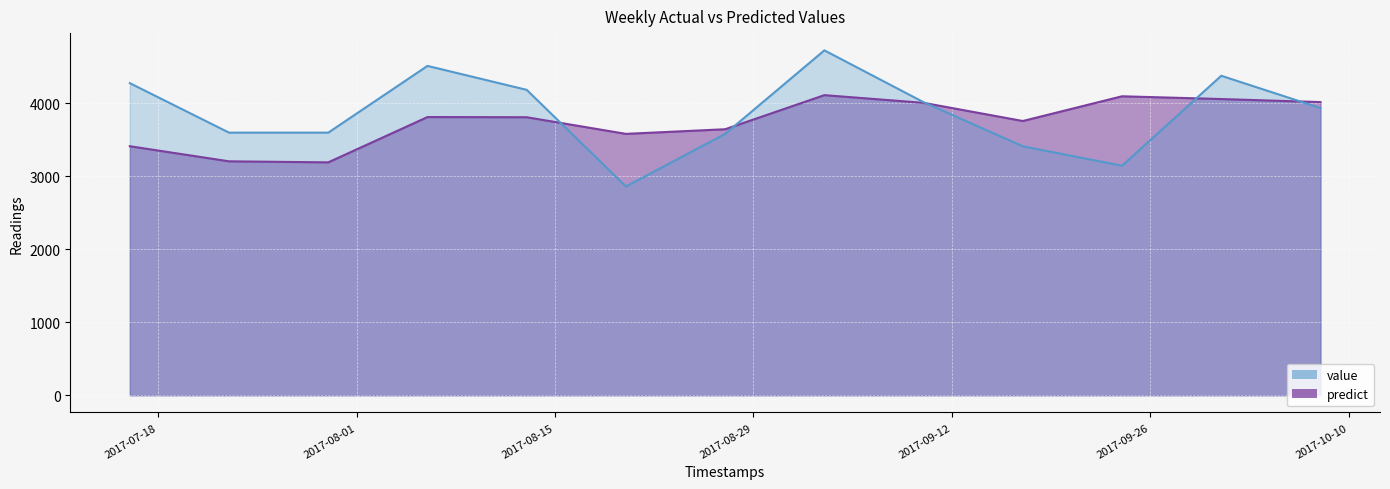

Reading left to right, extract all data points from this chart.

predict: 2017-07-16=3410.0	2017-07-23=3203.1	2017-07-30=3189.1	2017-08-06=3809.4	2017-08-13=3807.0	2017-08-20=3579.1	2017-08-27=3642.6	2017-09-03=4109.6	2017-09-10=4004.2	2017-09-17=3755.3	2017-09-24=4094.0	2017-10-01=4056.2	2017-10-08=4014.4
value: 2017-07-16=4274.0	2017-07-23=3596.0	2017-07-30=3596.0	2017-08-06=4510.0	2017-08-13=4182.0	2017-08-20=2859.0	2017-08-27=3579.0	2017-09-03=4723.0	2017-09-10=4013.0	2017-09-17=3409.0	2017-09-24=3143.0	2017-10-01=4375.0	2017-10-08=3933.0